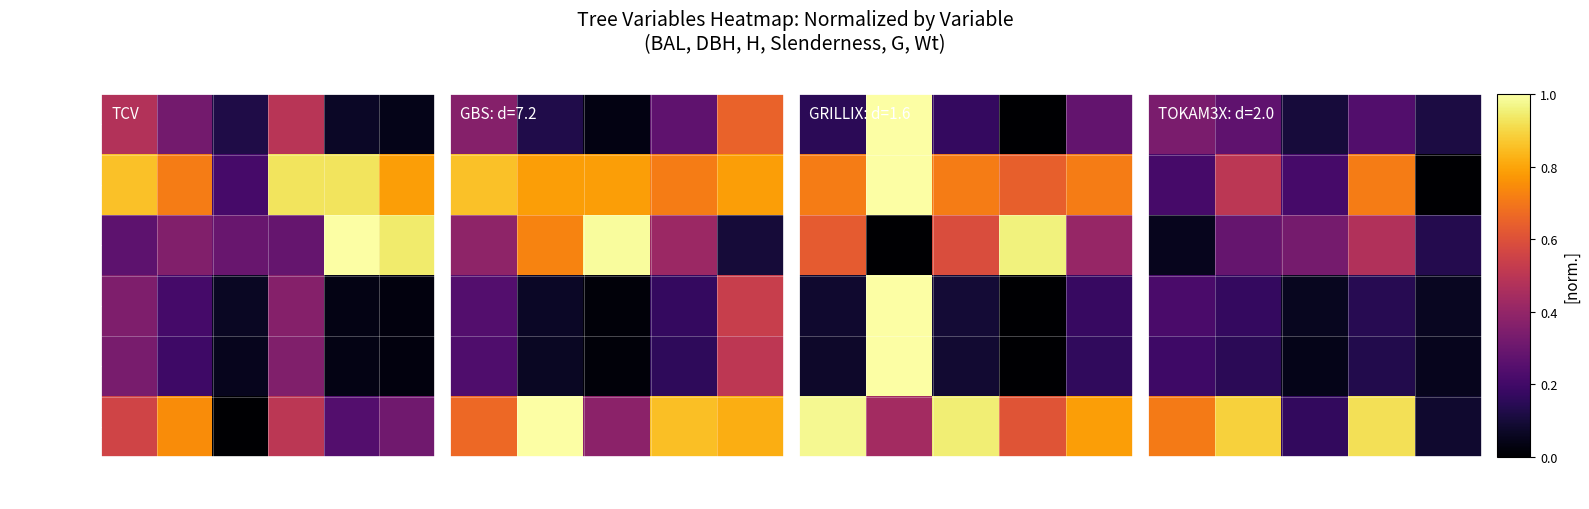

True or false: Wt [kg] has a value of 0.1 at 040.

False